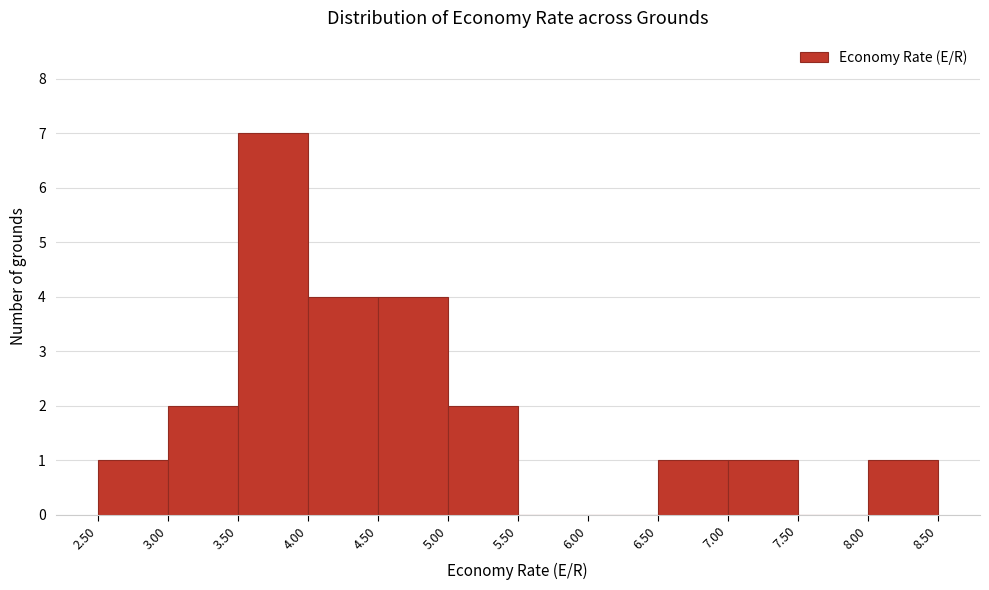

What is the height of the bar covering 6.50 to 7.00 on the x-axis? The values are not printed on the chart, so give them approximately, as read against the axis.

1